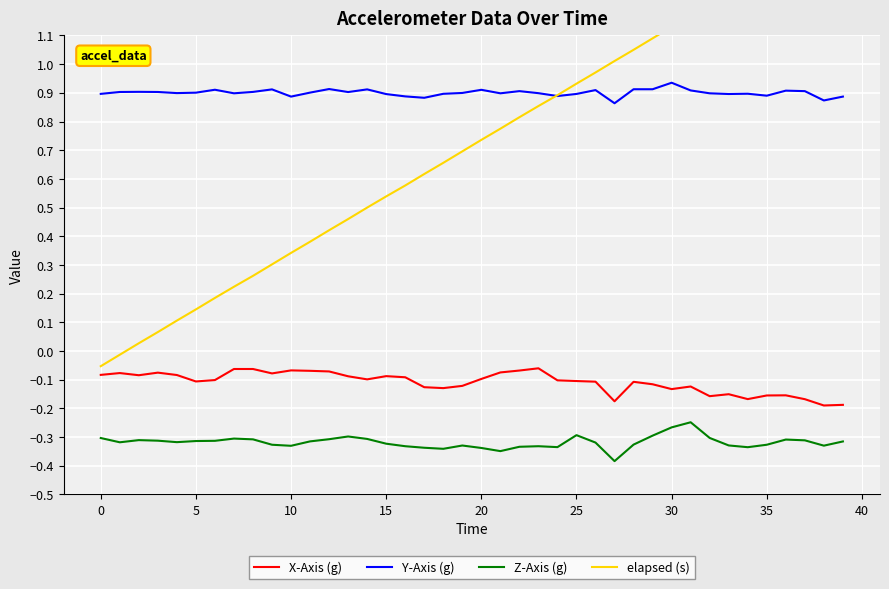

At which label is Z-Axis (g) closest to 0?

31